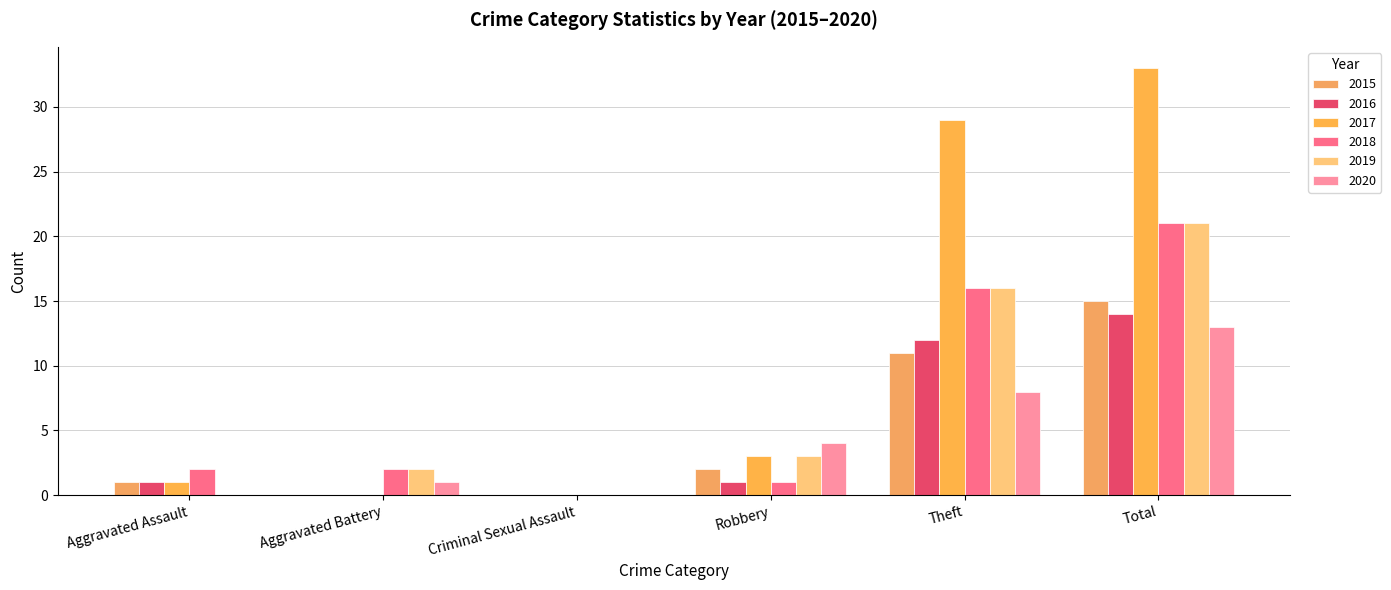

How many distinct data groups are displayed?

6